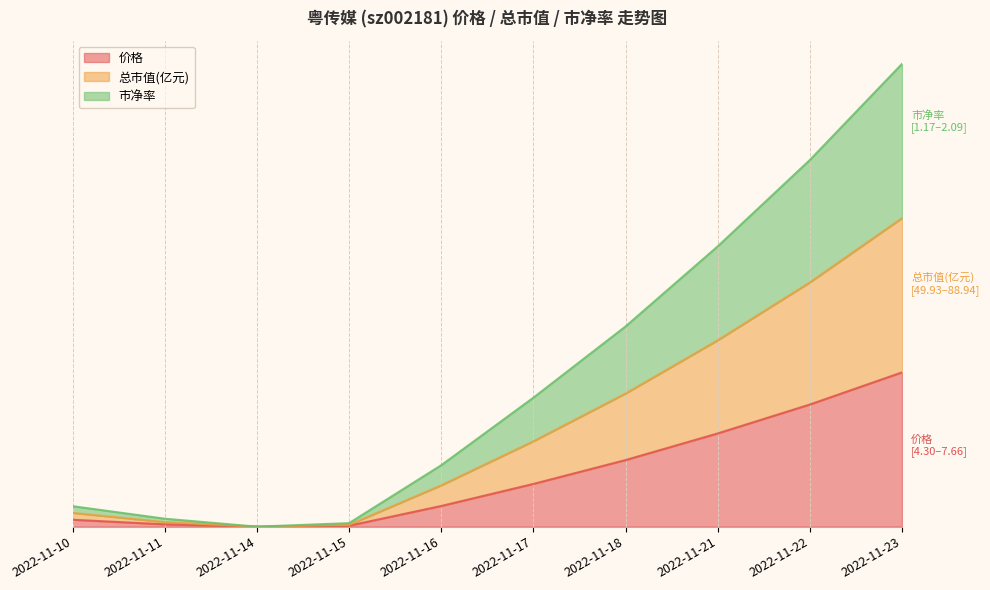

Which series changed the most between 2022-11-17 and 2022-11-18?

市净率